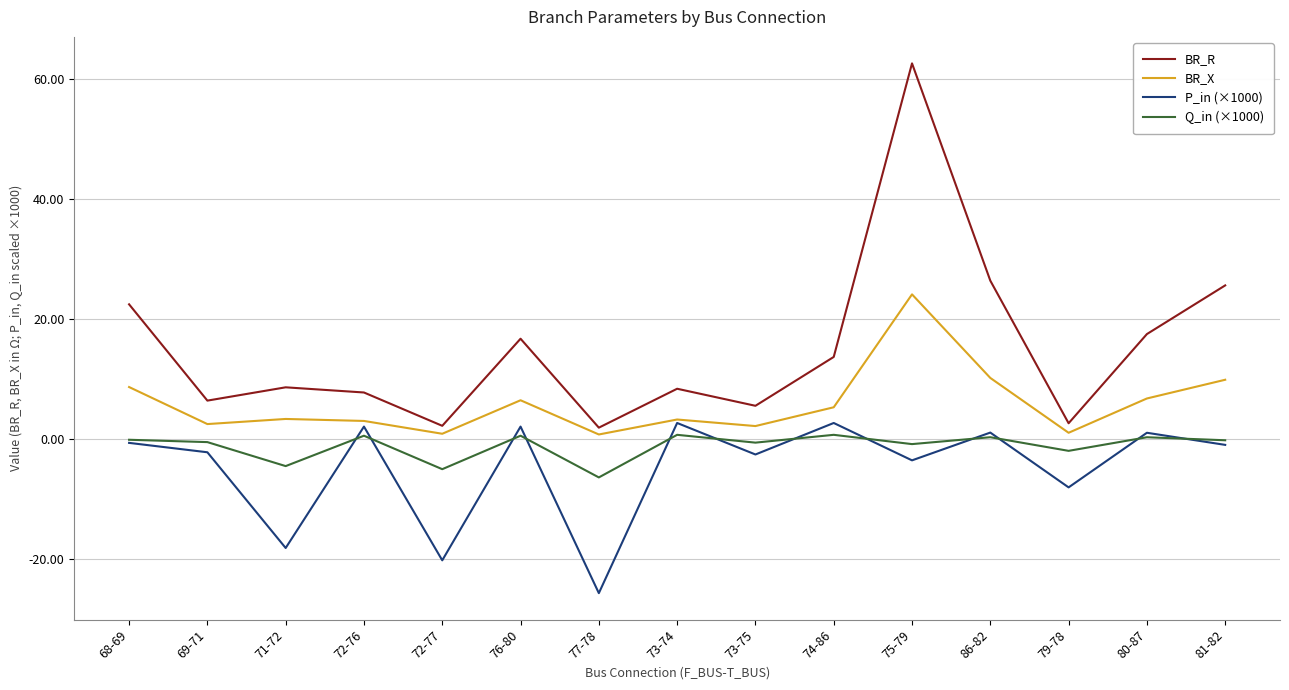

What is the difference between the highest and lowest values at 79-78?

10.7